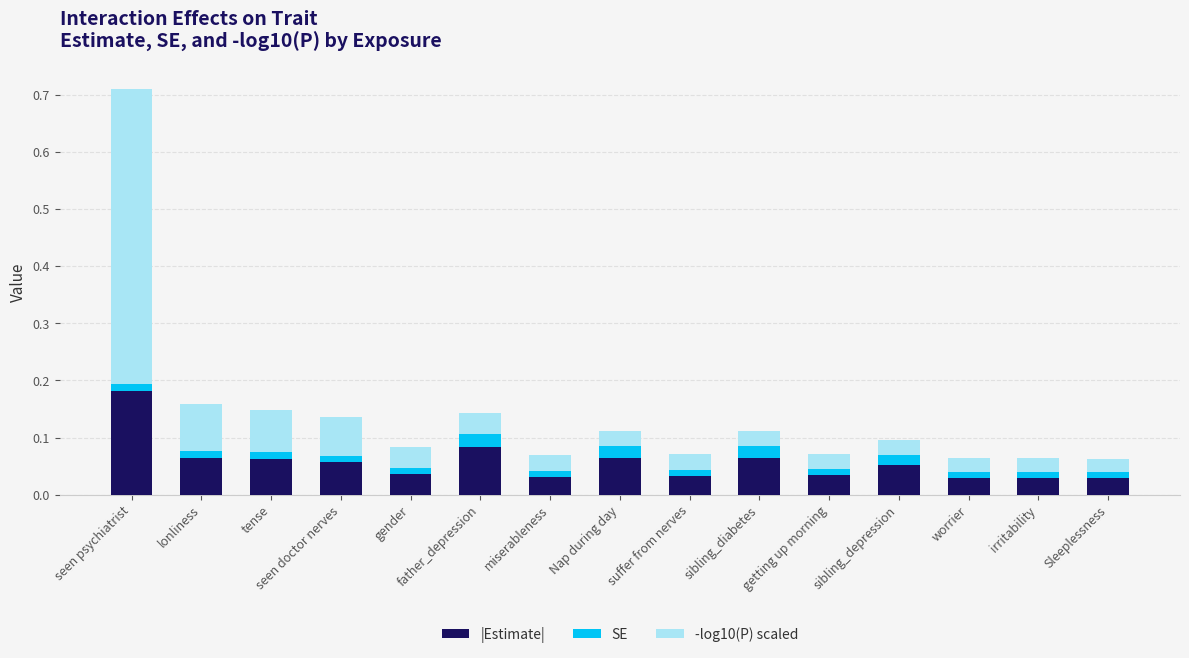

Count the |Estimate| values in the range 0 to 1.

15